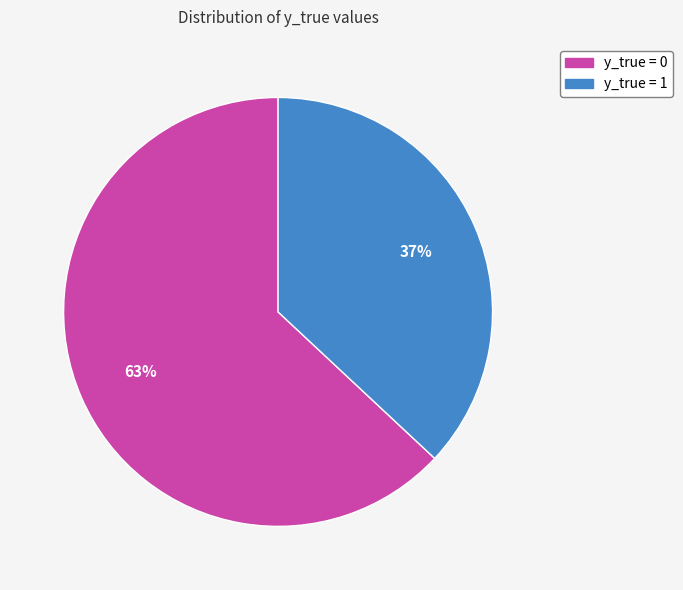

What is the smallest slice in the pie chart?

y_true = 1